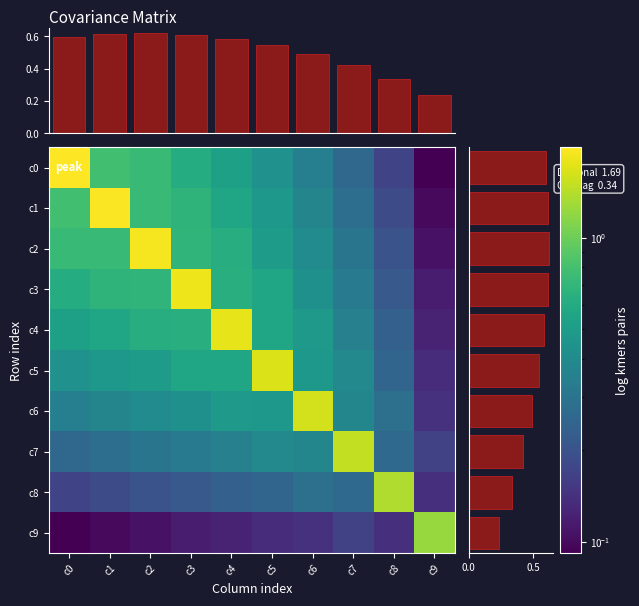

The value of c0 at c8 is 0.2. True or false?

True